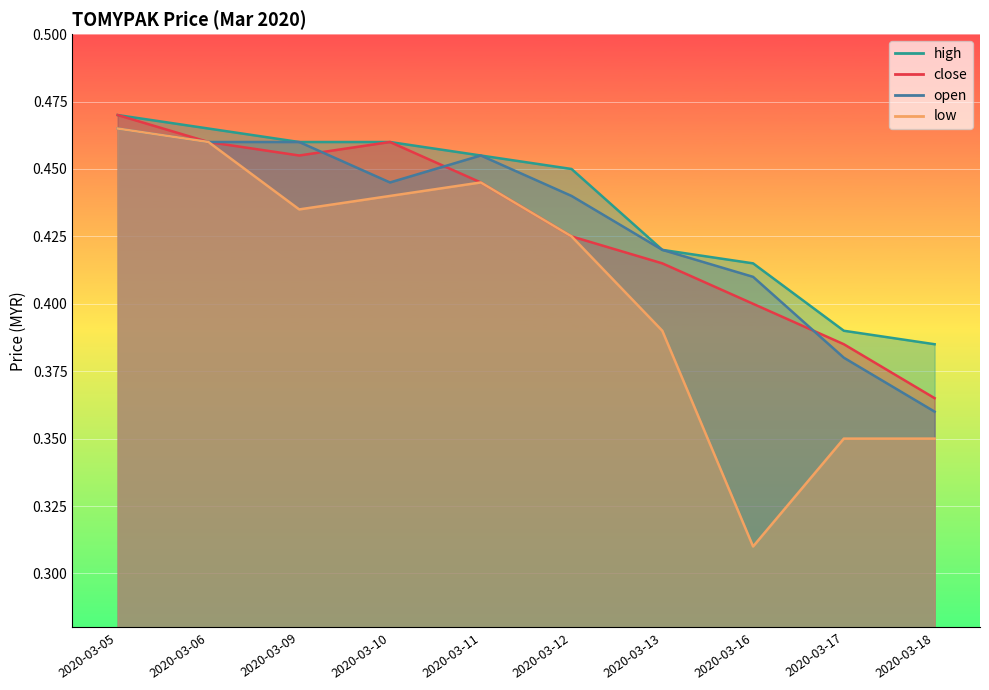

How many distinct data groups are displayed?

4